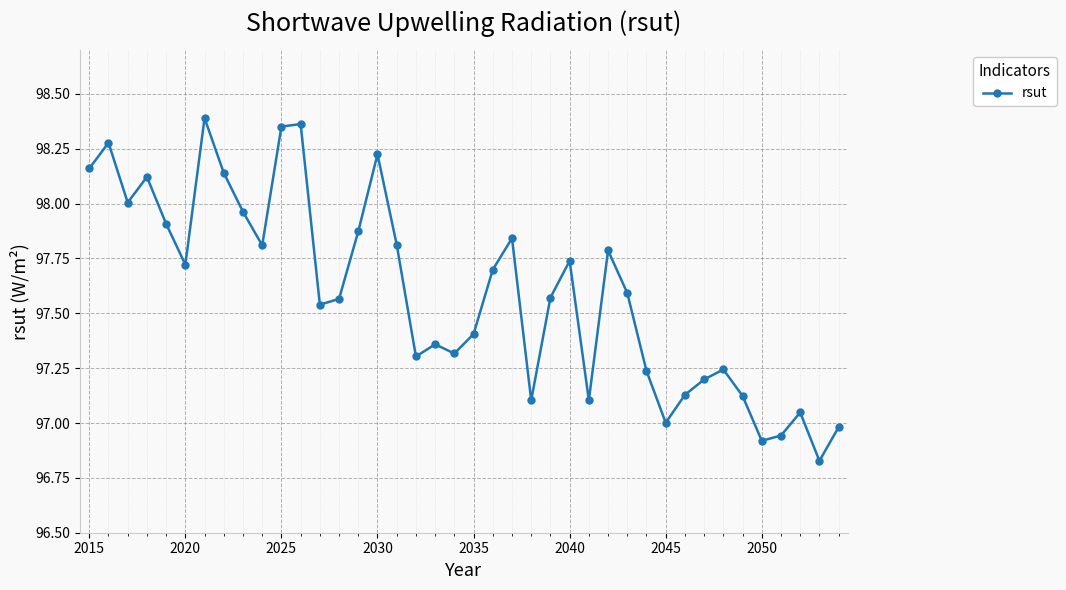

What is the difference between the maximum and minimum values?

1.6